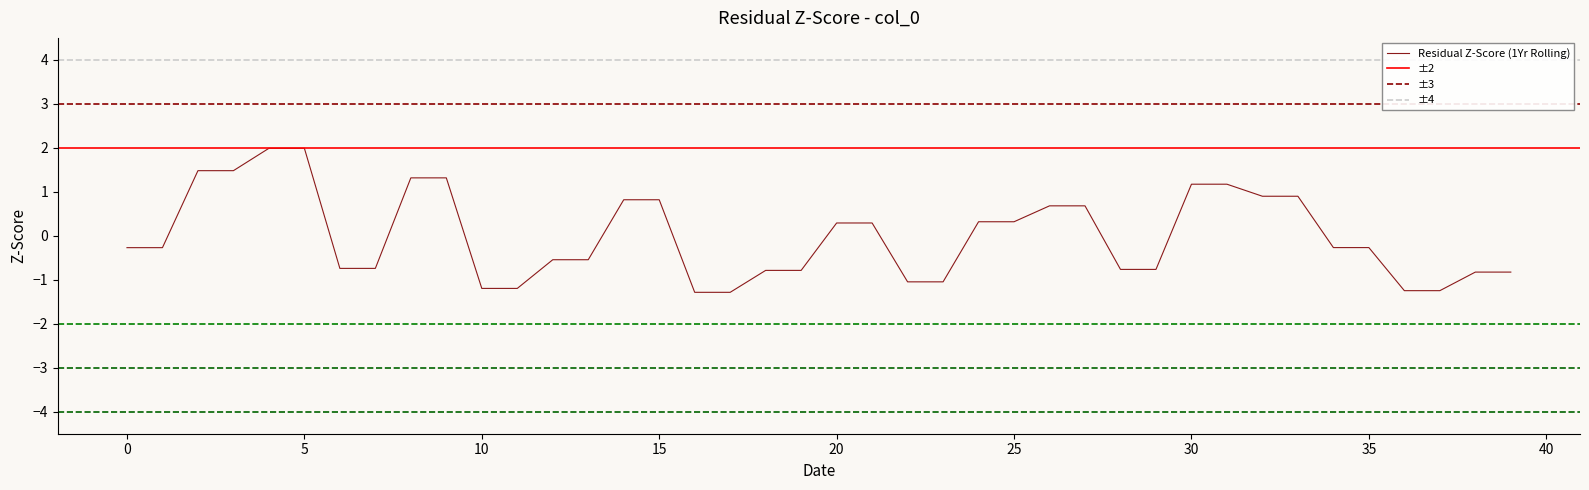

What is the label of the 40th point from the left?

39